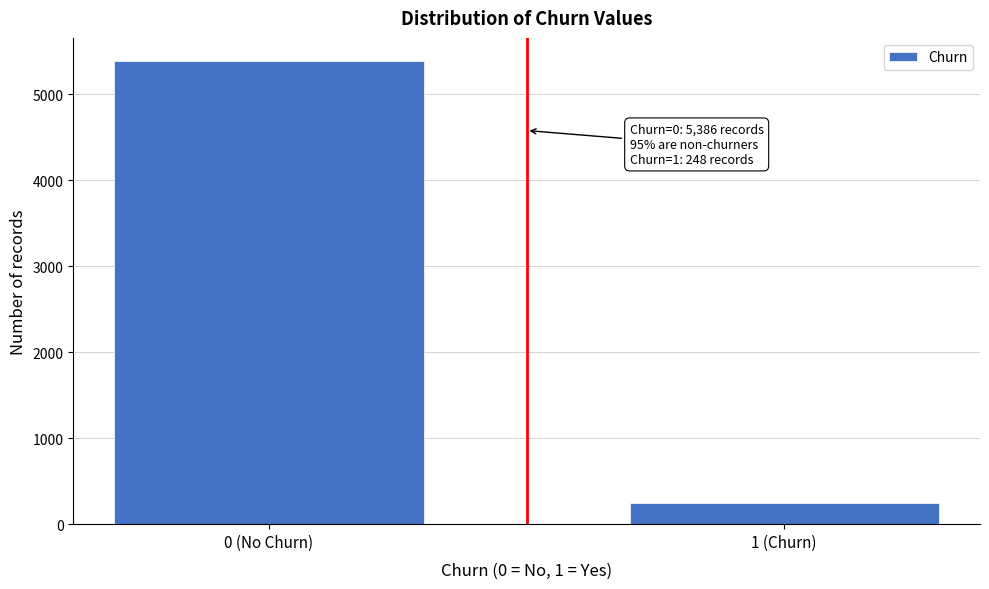

Reading right to left, transcribe all the data shown in this chart.

248	5386